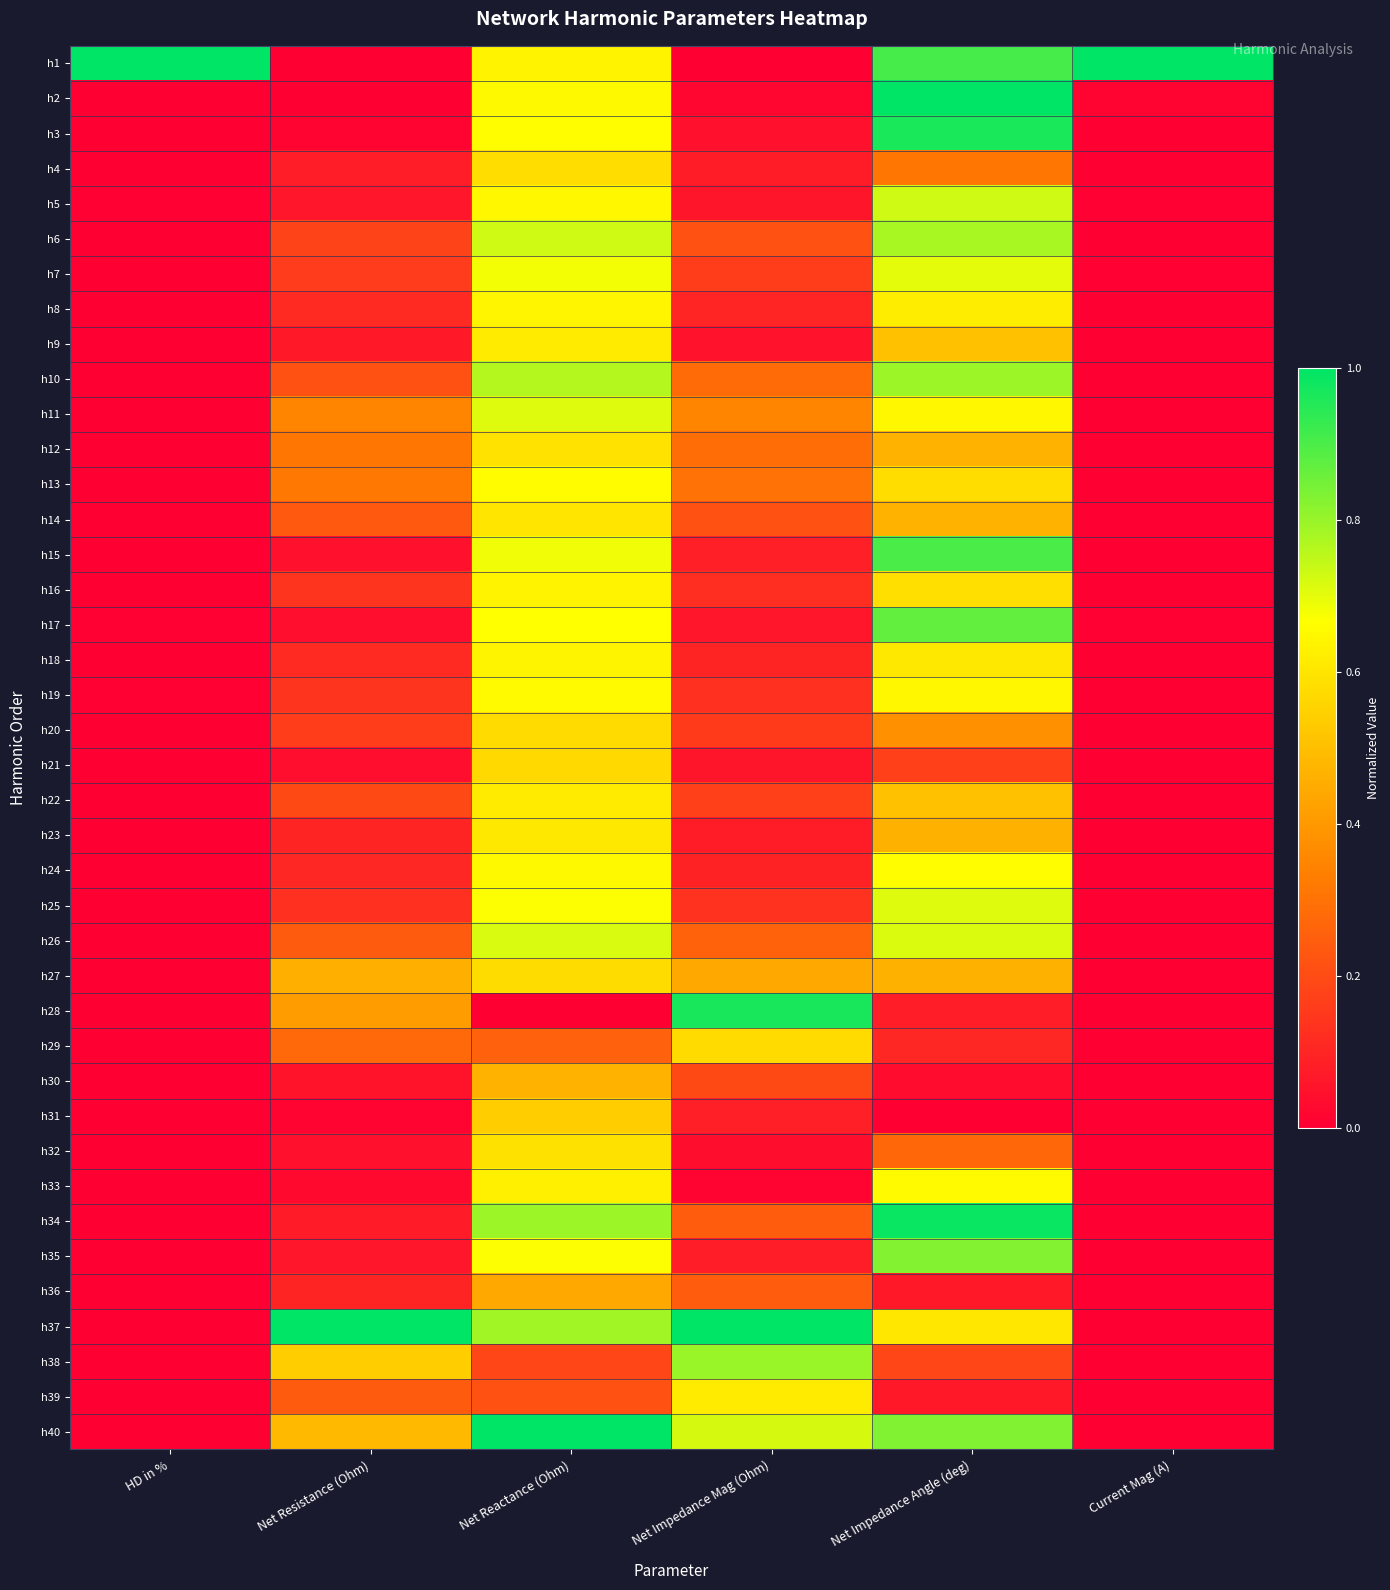

What is the total value across all series at Current Mag (A)?

1.1